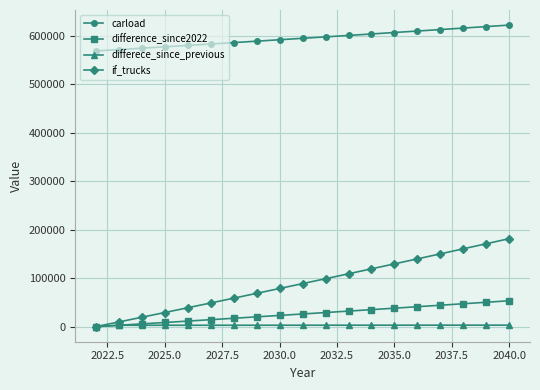

What is the greatest value displayed?

622336.2